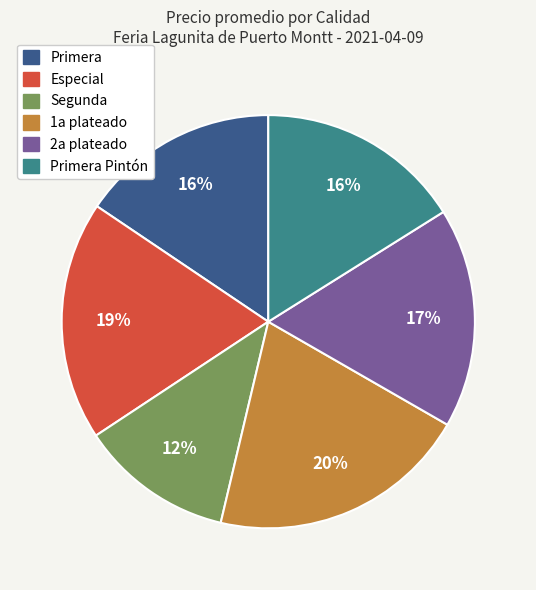

Between Primera and 1a plateado, which is larger?

1a plateado